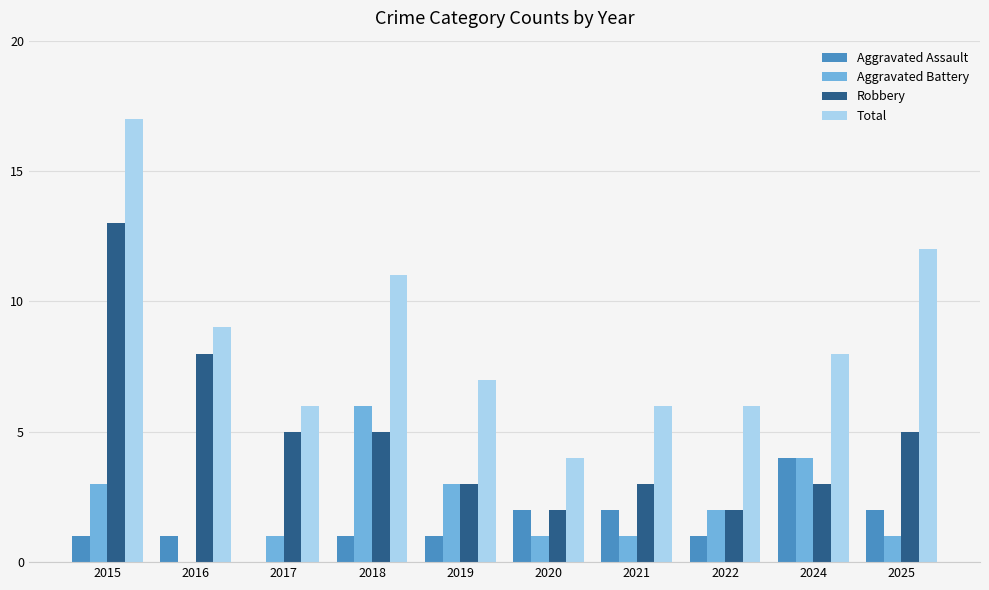

At which label does Aggravated Assault reach its peak?

2024